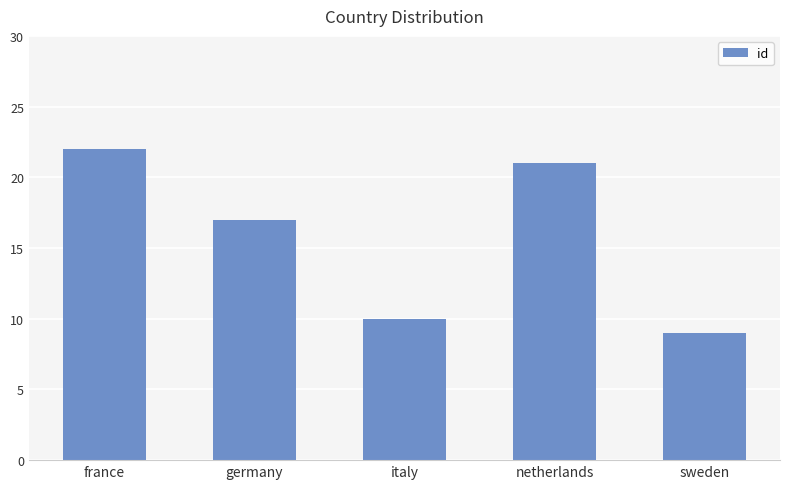

What is the ratio of the value at netherlands to the value at sweden?

2.3